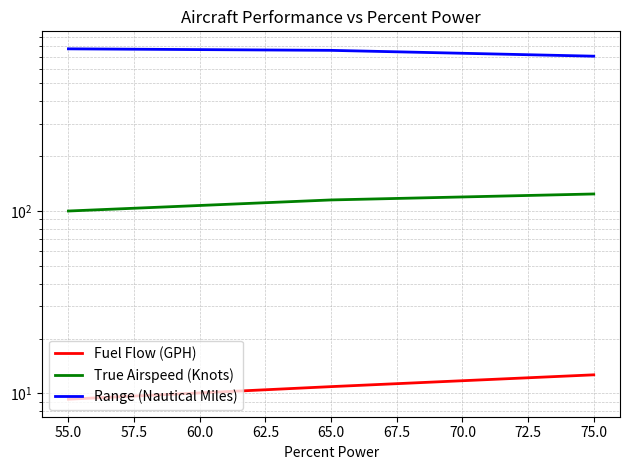

What is the value of the Fuel Flow (GPH) point at the 3rd from the left?

12.7